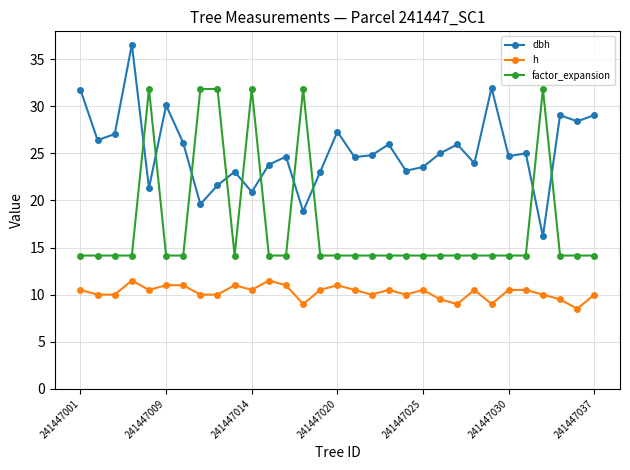

What is the value of the dbh point at the 5th from the left?

21.3